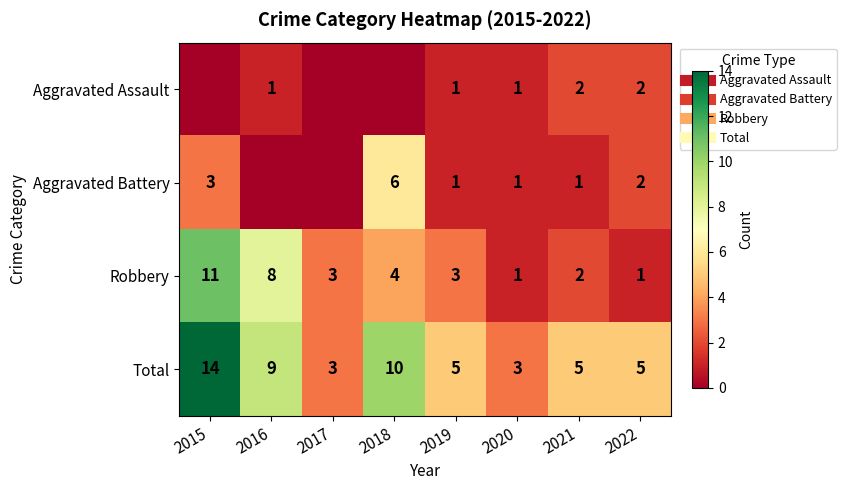

Rank the series by their maximum value, from highest to lowest.

Total, Robbery, Aggravated Battery, Aggravated Assault